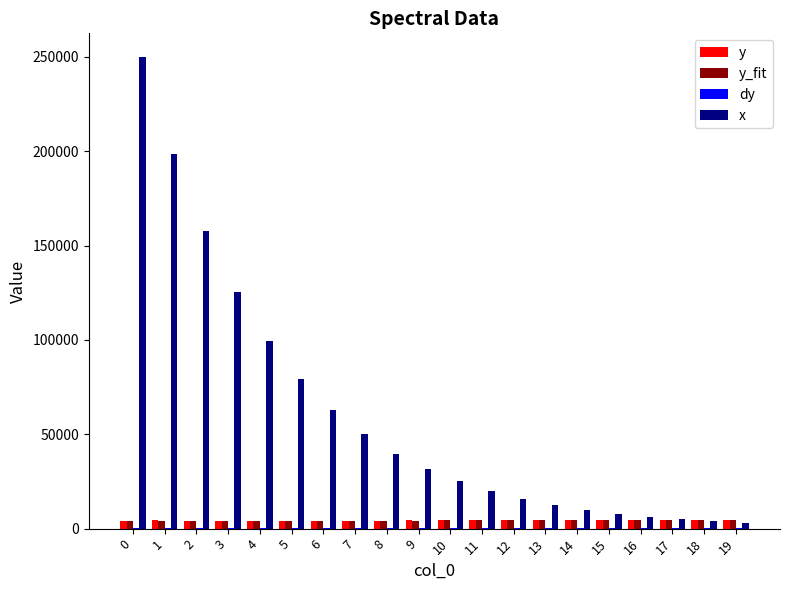

How many groups of bars are there?

20